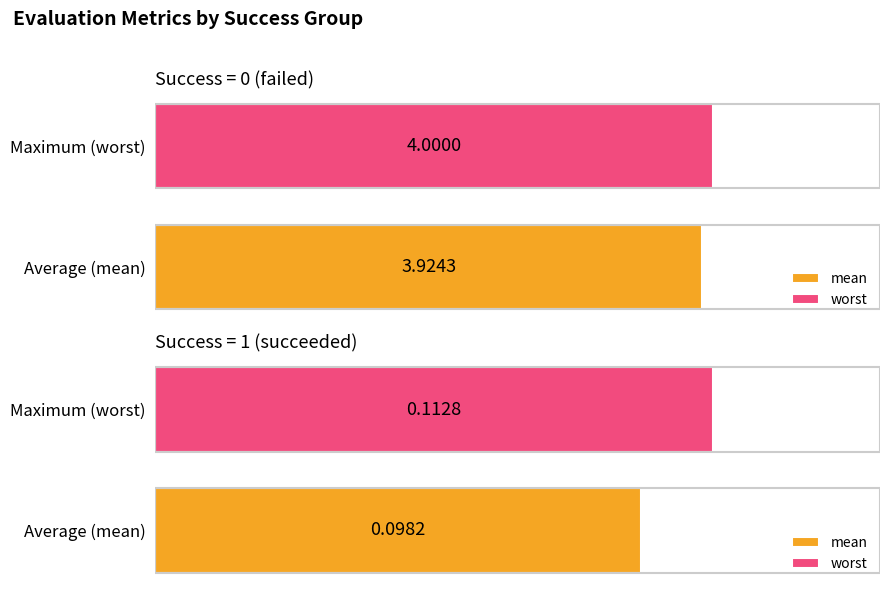

What is the sum of the worst values at 1 and 0?

4.1